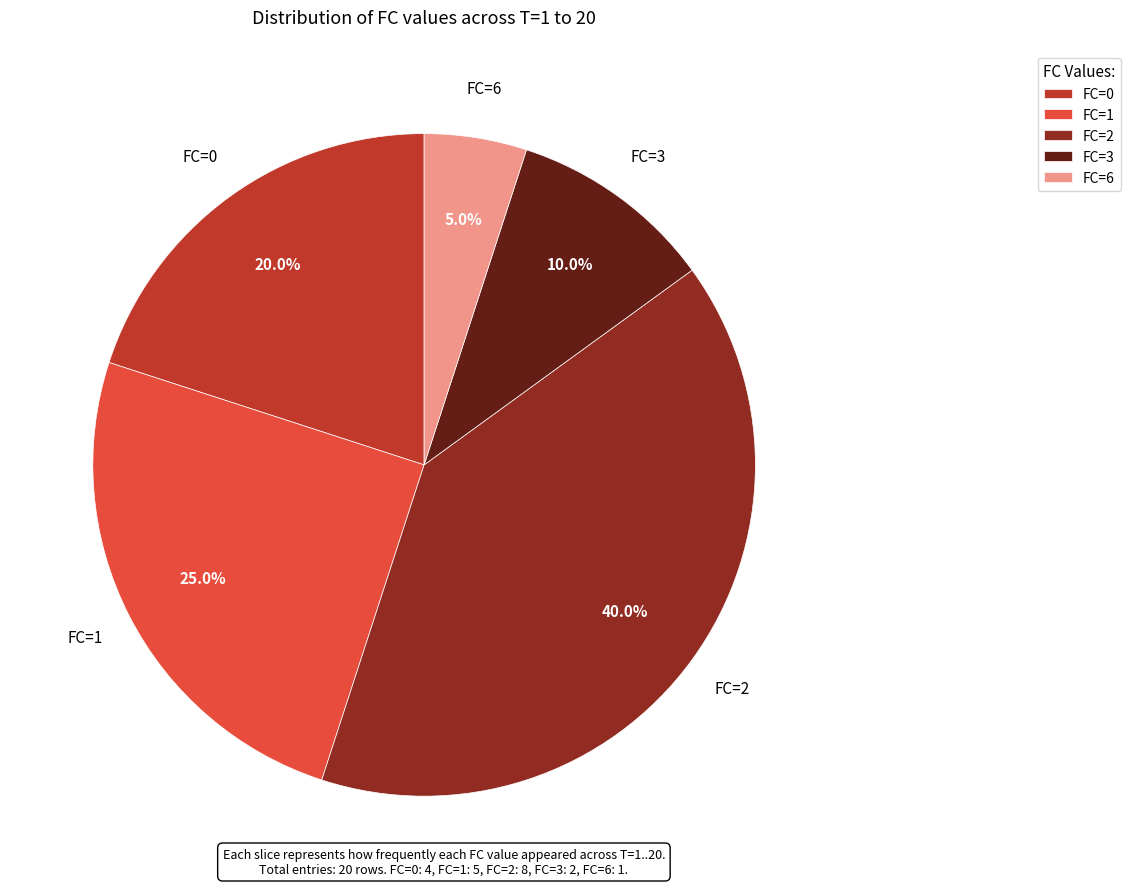

Which slice is the smallest?

FC=6